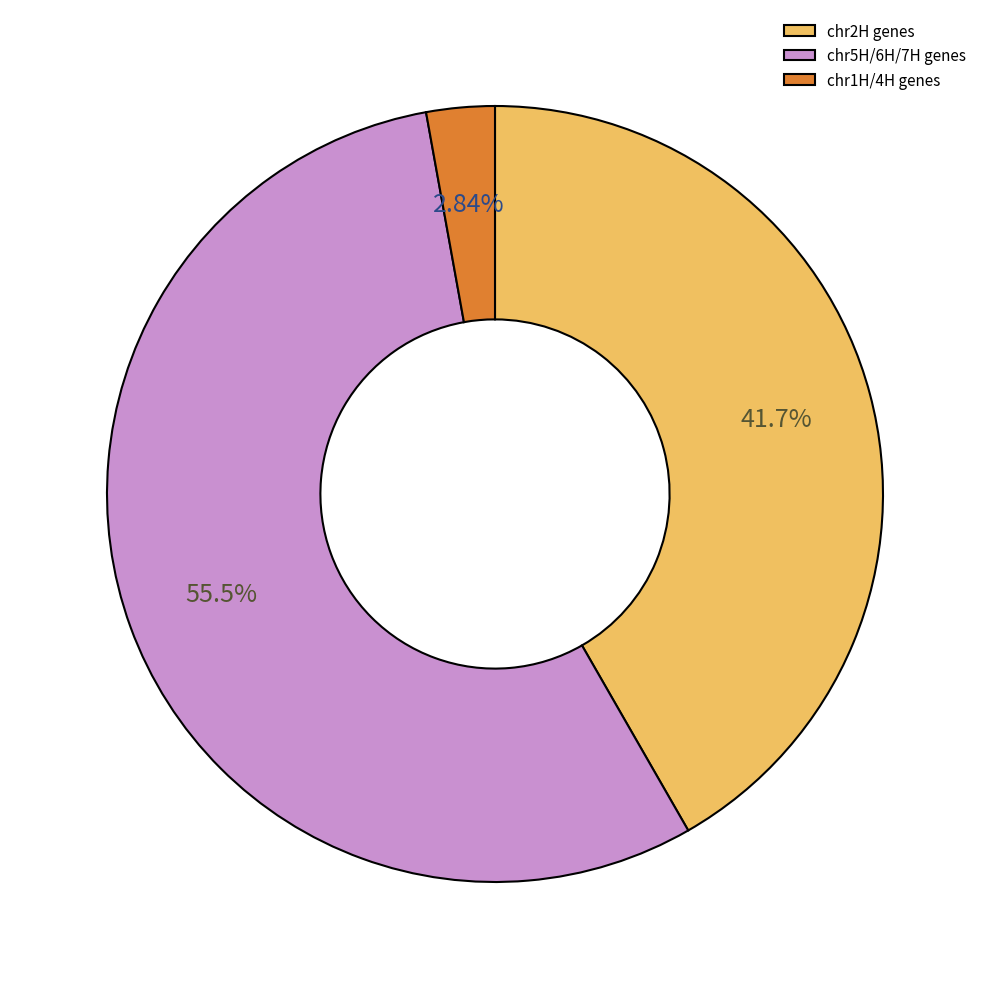

Which has a higher value, chr2H genes or chr5H/6H/7H genes?

chr5H/6H/7H genes